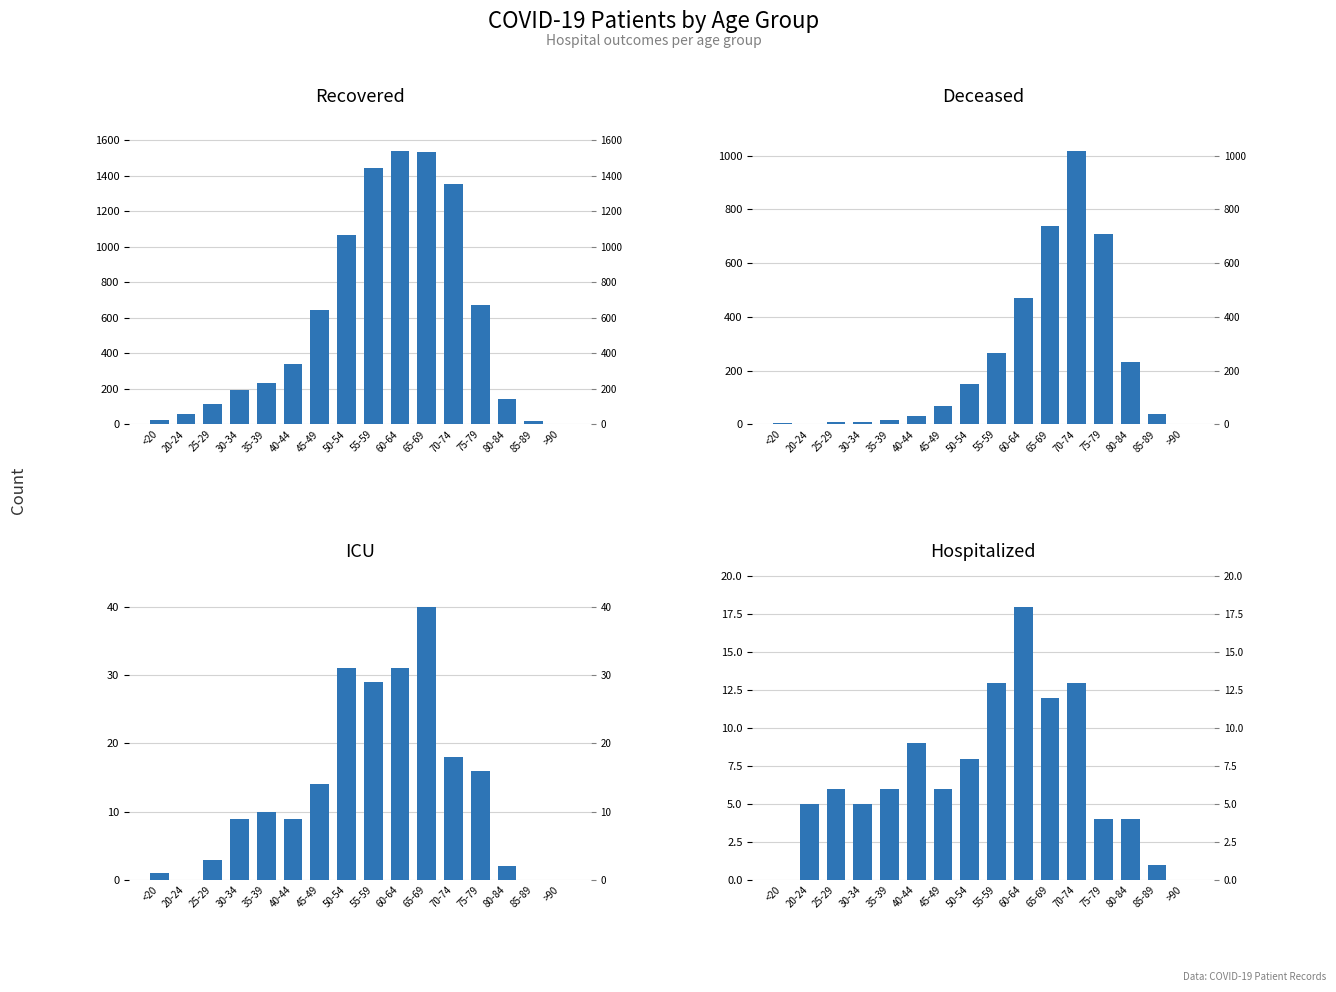

Is the value of Recovered at 35-39 greater than the value of Hospitalized at 25-29?

Yes